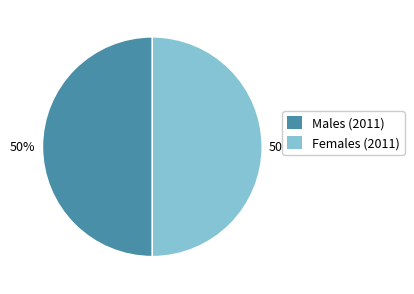

The Males (2011) slice represents 50% of the pie. True or false?

True